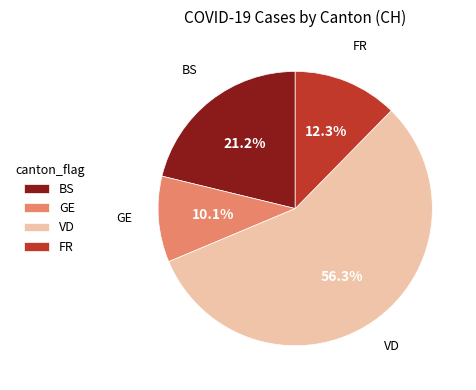

Rank the categories by value from highest to lowest.

VD, BS, FR, GE